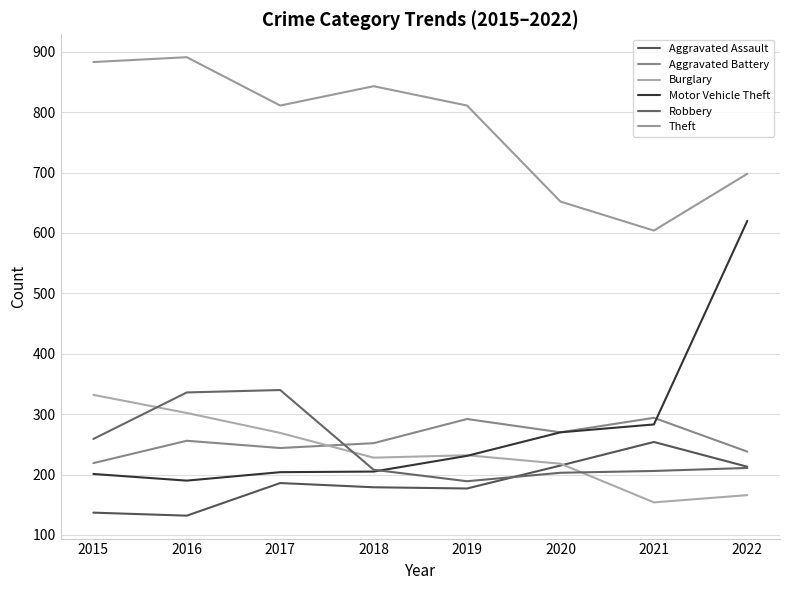

Where is the first local minimum for Burglary?

2018